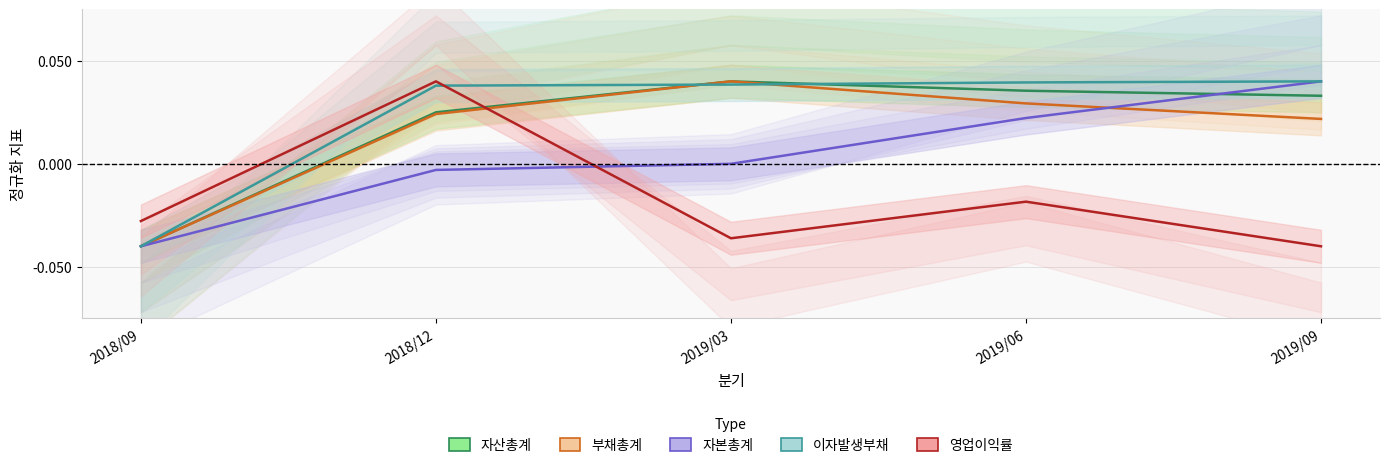

At how many categories does at least one series exceed 0?

4